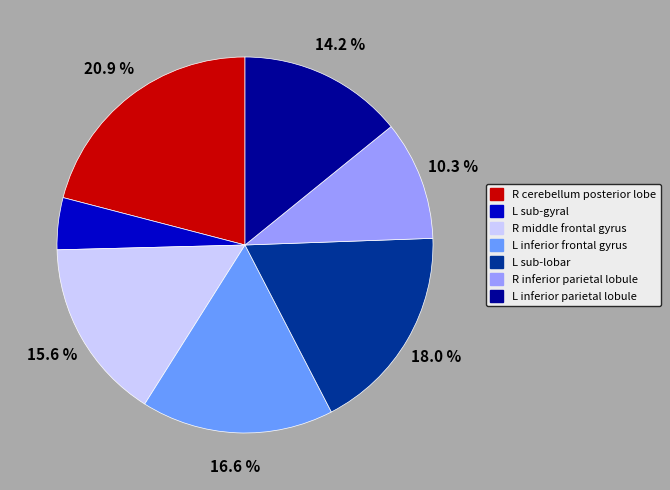

What portion of the pie excludes R cerebellum posterior lobe?

79.1%